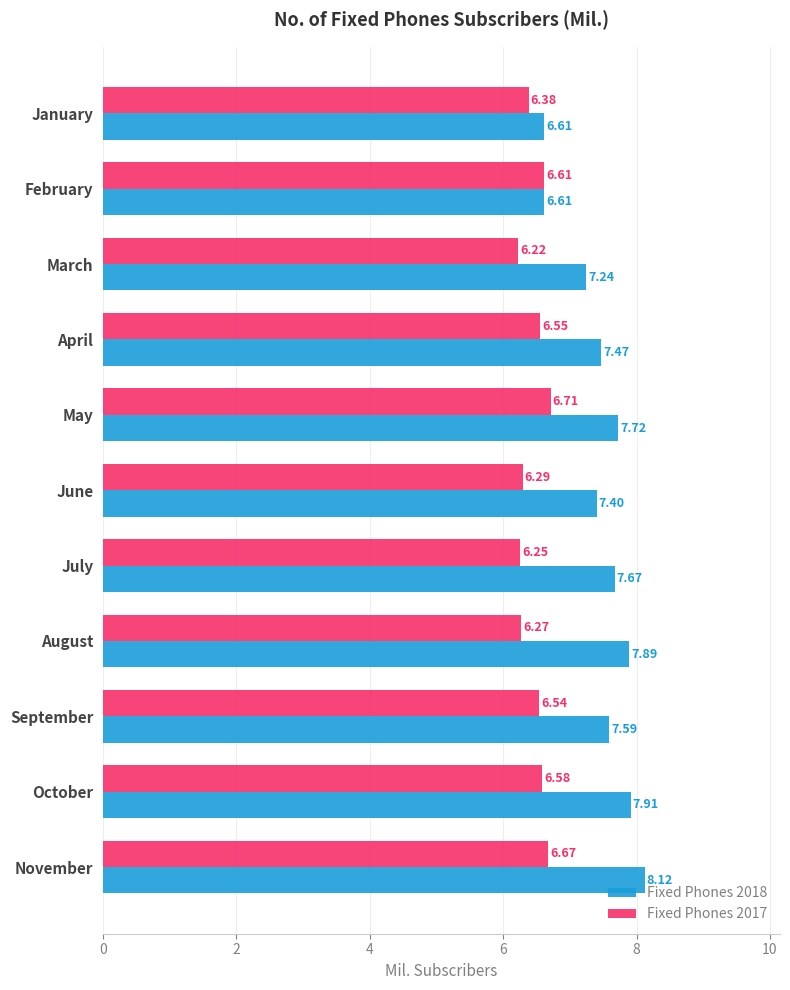

What is the difference between the second highest and second lowest values in the Fixed Phones 2018 series?

1.3